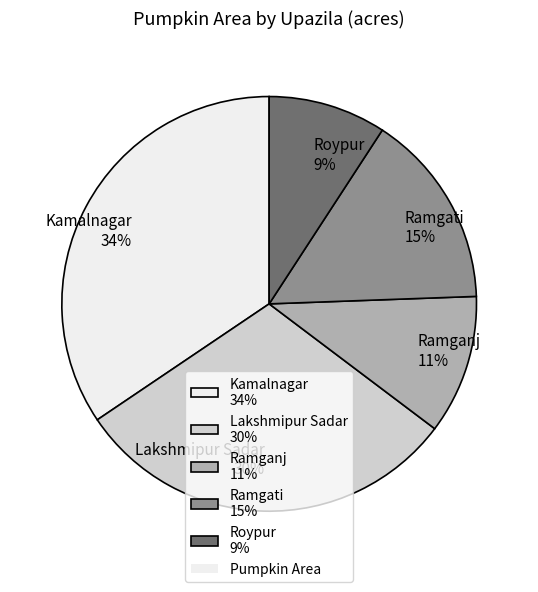

Between Kamalnagar and Ramgati, which is larger?

Kamalnagar